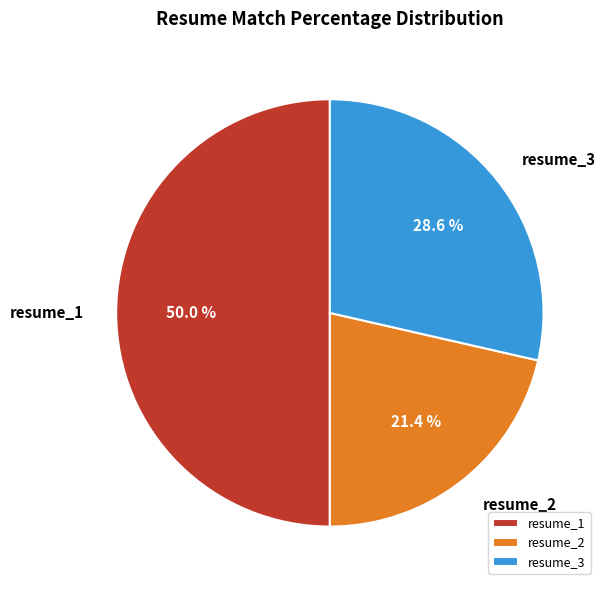

To the nearest percent, what is the difference between the resume_1 and resume_2 slice percentages?

29%